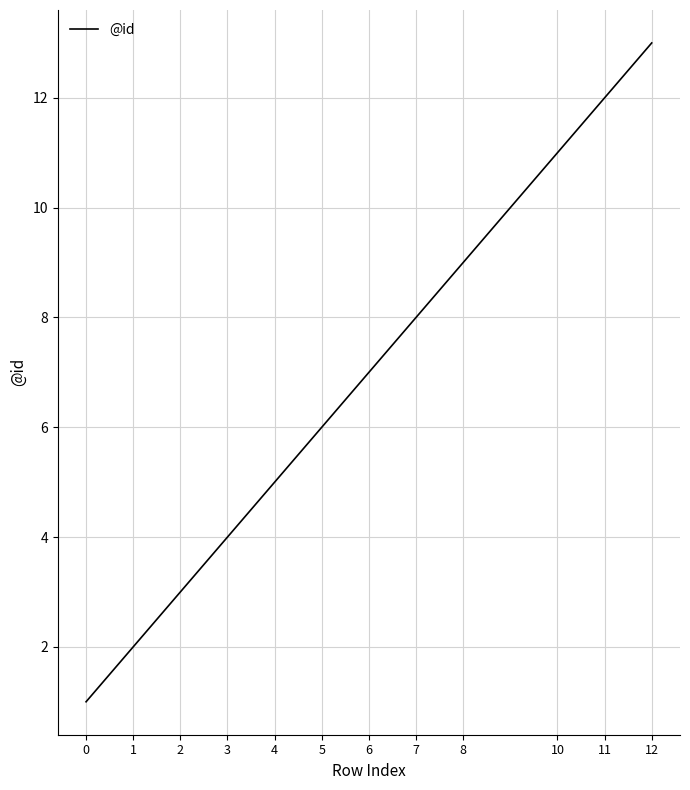

At which label is the value closest to 7?

6